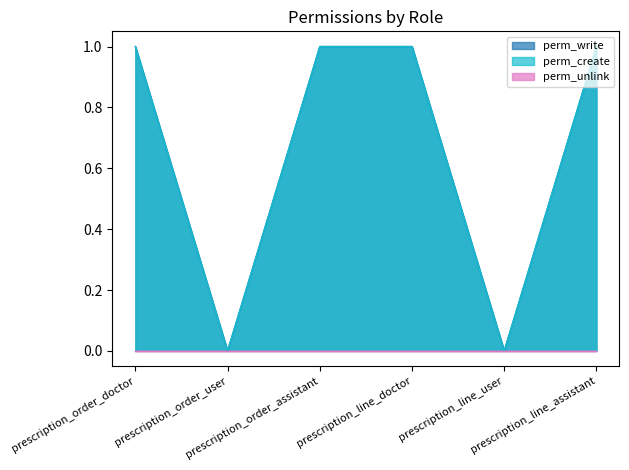

What is the label of the 5th point from the right?

prescription_order_user